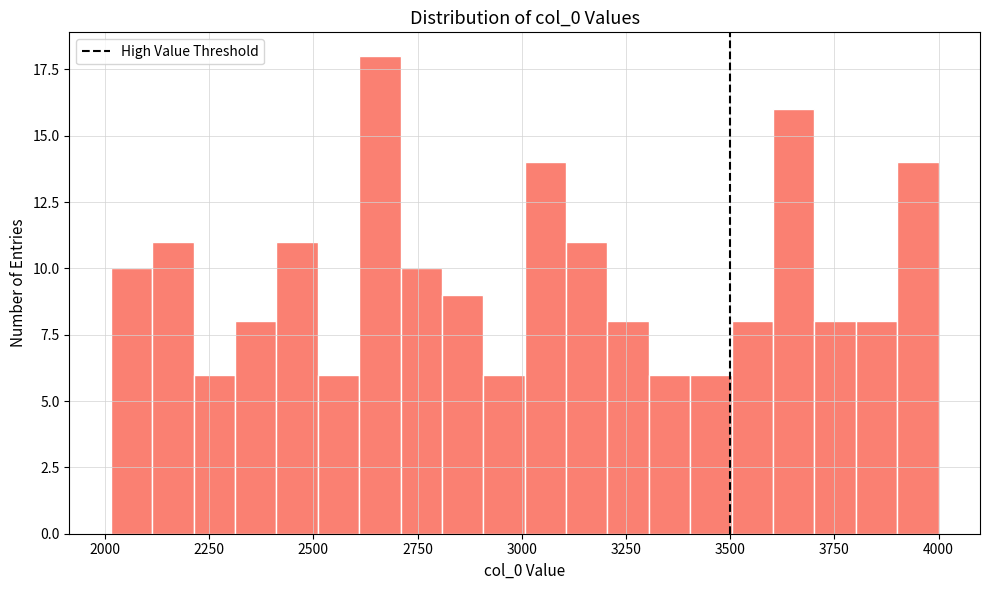

Around what value on the x-axis is the tallest bar? Give the approximate position of its centre, as read against the axis.

2650